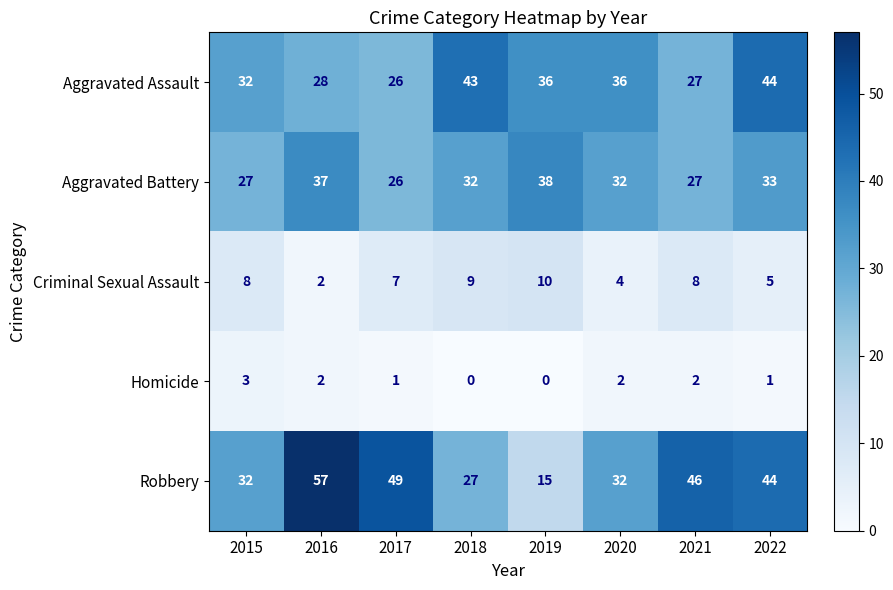

What is the sum of all Criminal Sexual Assault values?

53